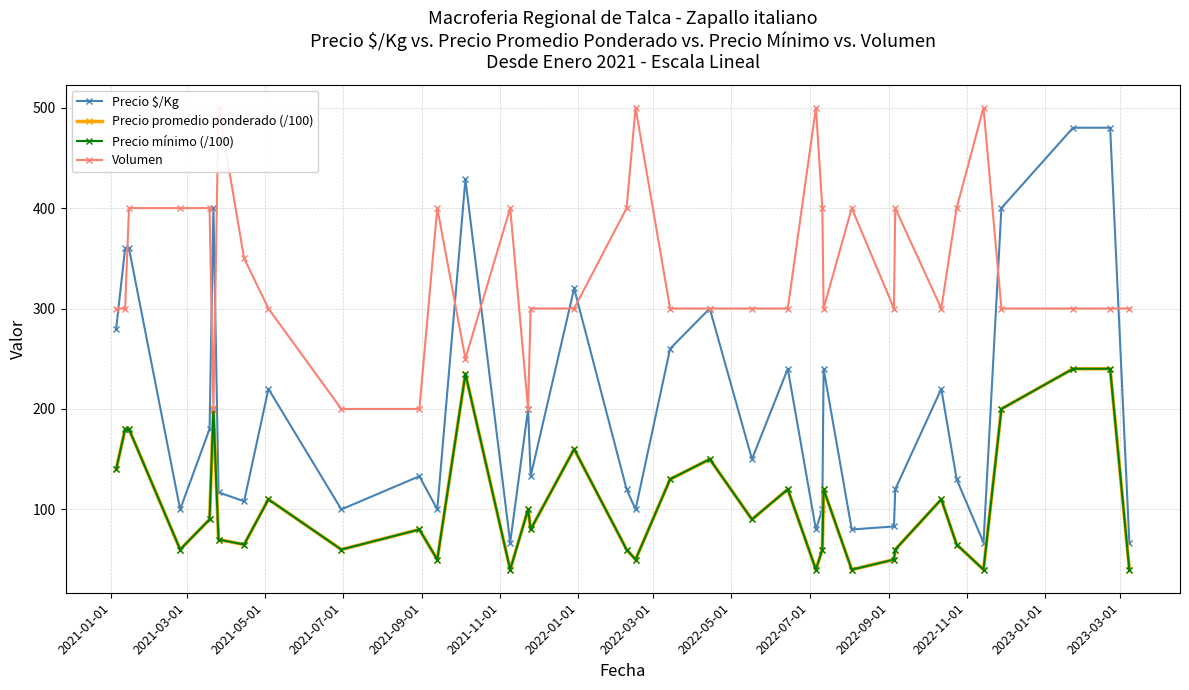

Is the value of Precio mínimo (/100) at 2022-07-01 greater than the value of Volumen at 35?

No